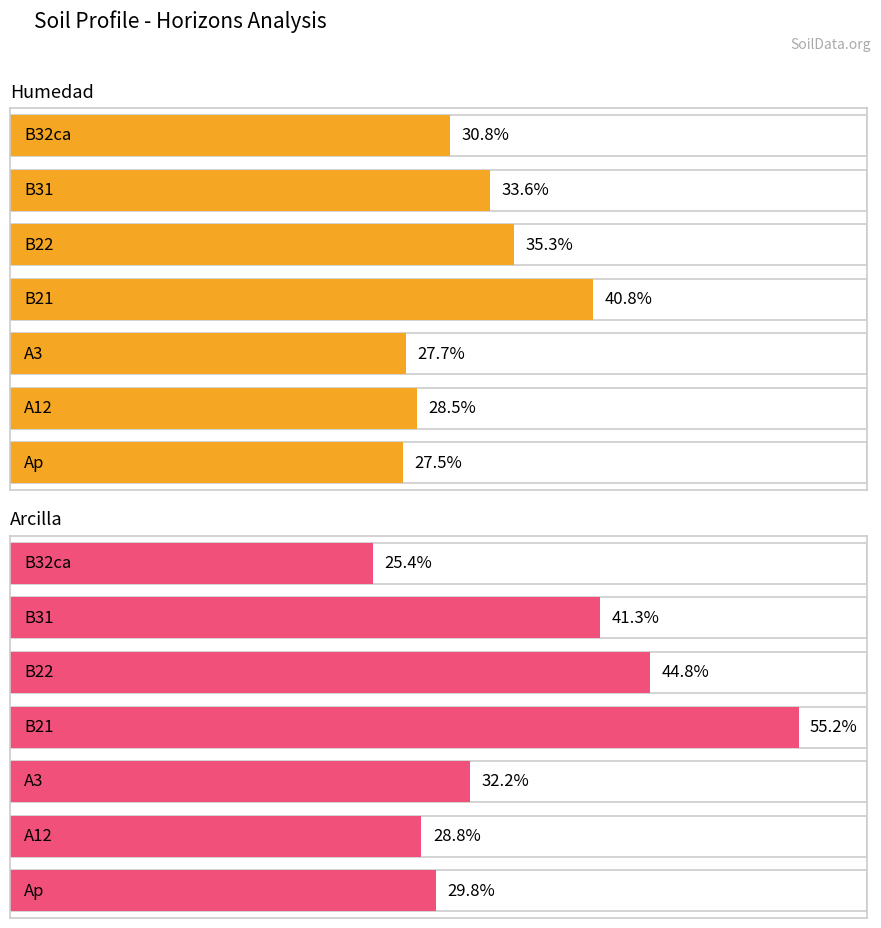

Where does the analitico_arcilla series first go above 32?

A3